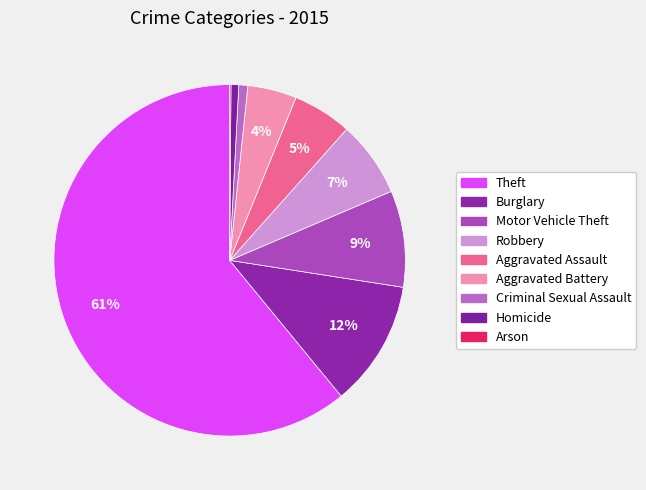

True or false: Burglary accounts for 23% of the total.

False